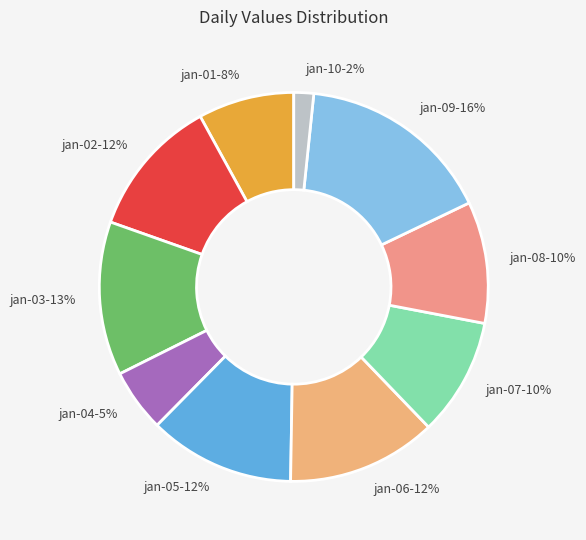

Does jan-05-12% represent more than half of the total?

No